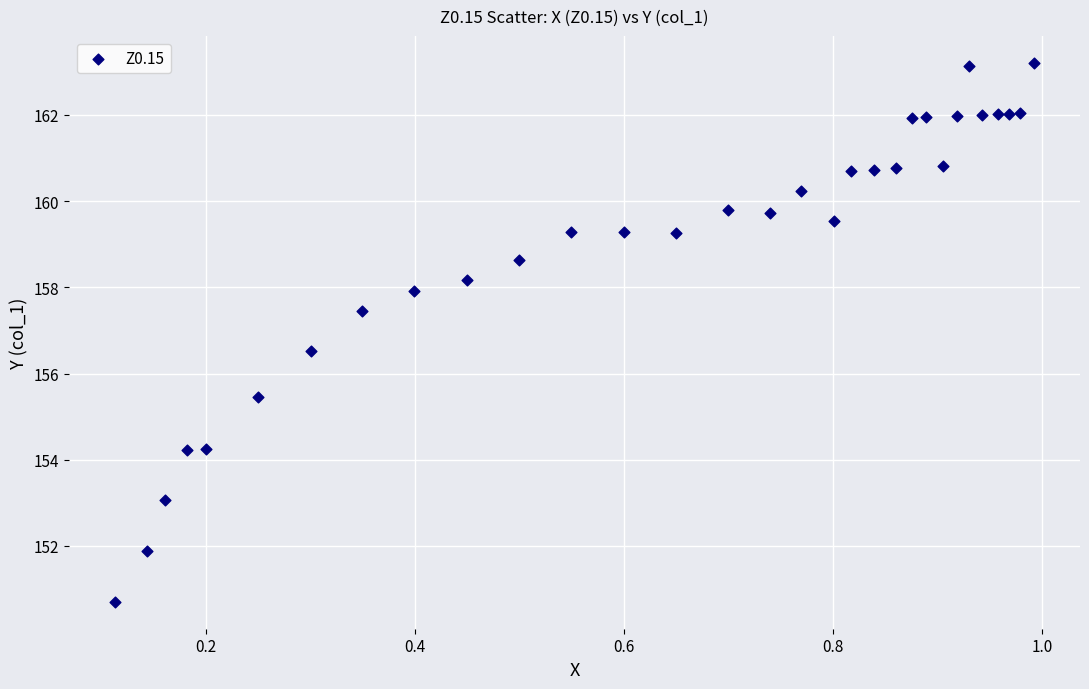

What is the range of X values (max minus min)?

0.9